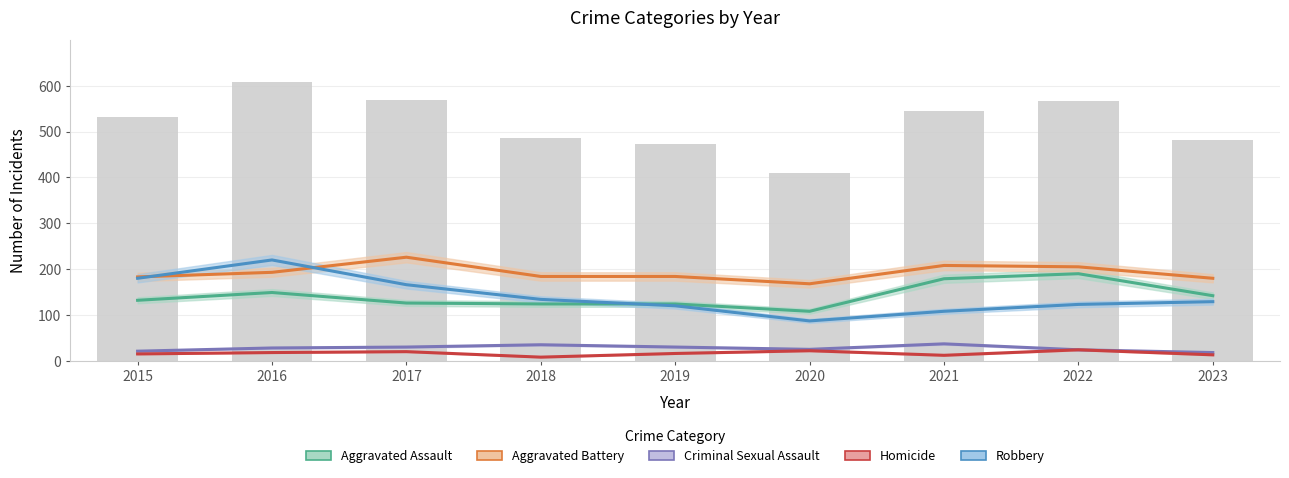

Which series has the widest spread of values?

Robbery